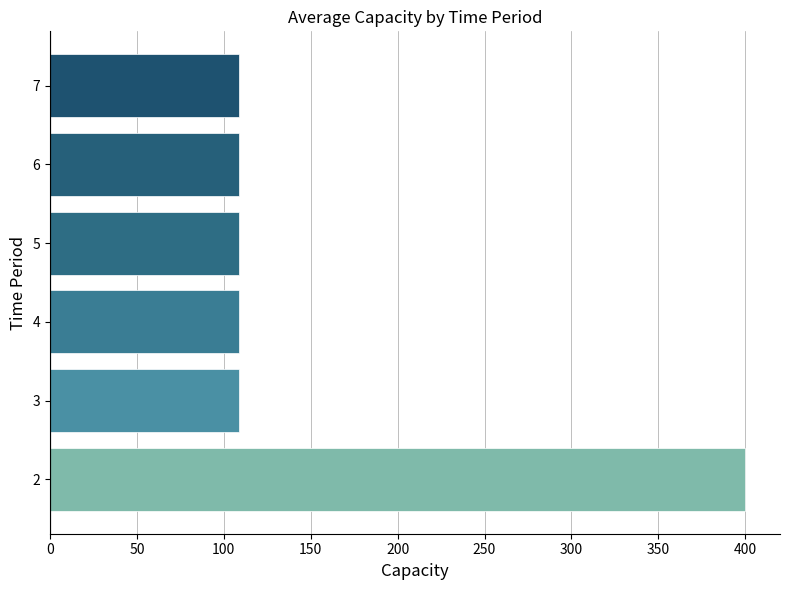

What is the change in value from 2 to 4?

-291